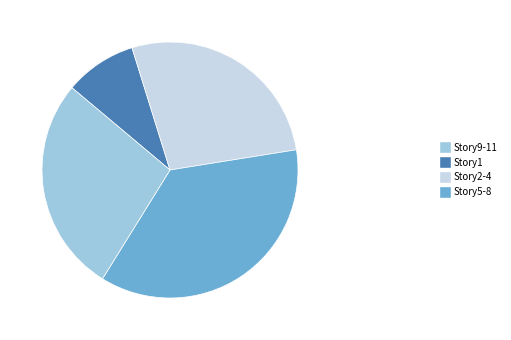

Is the sum of Story5-8 and Story9-11 greater than half?

No